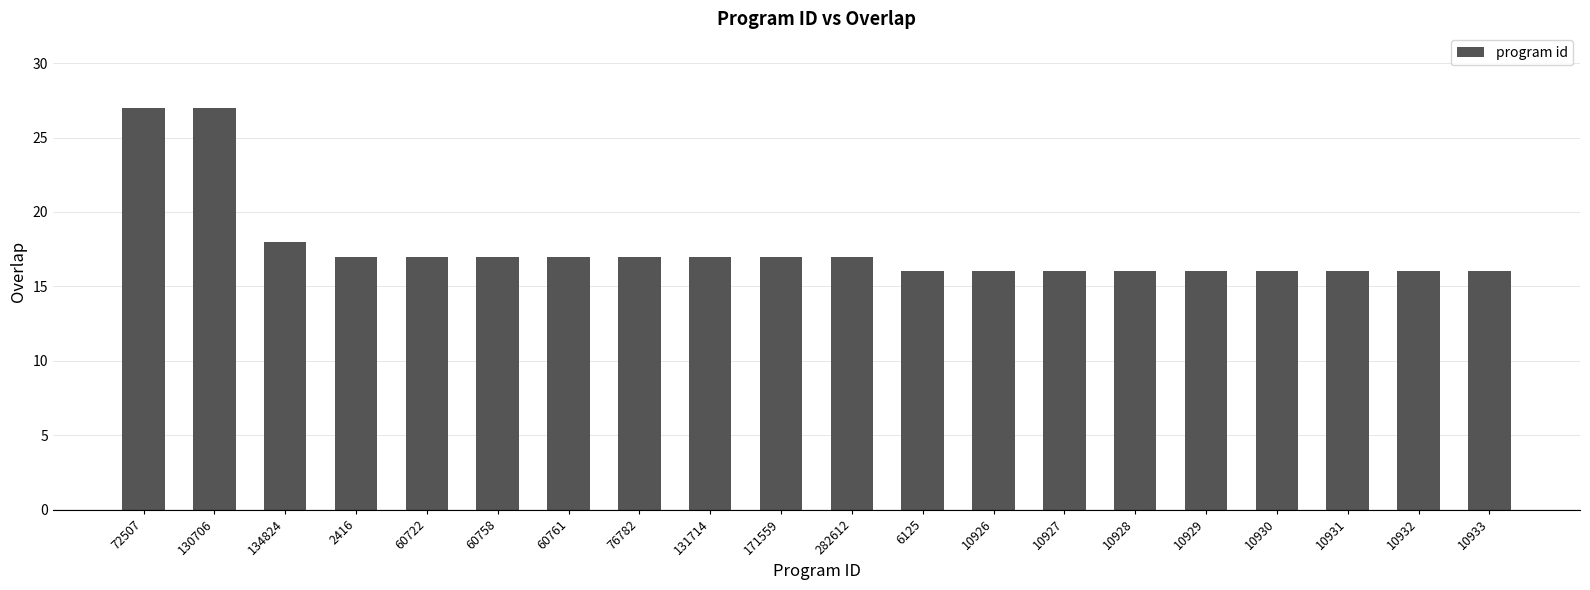

What position from the left is 60761?

7